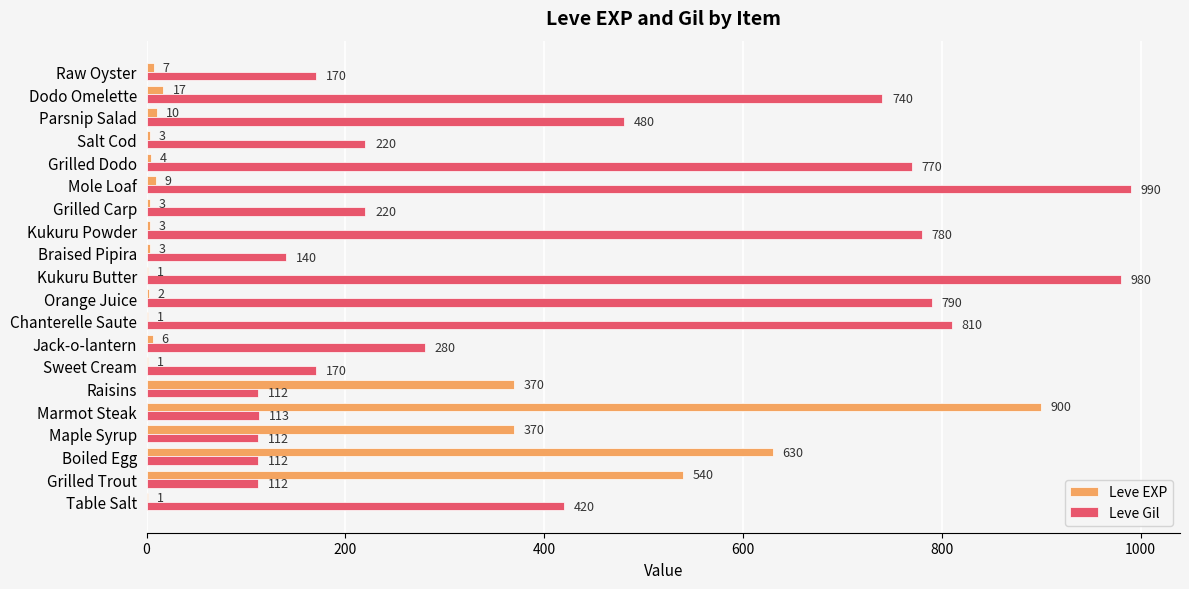

What is the sum of all Leve Gil values?

8521